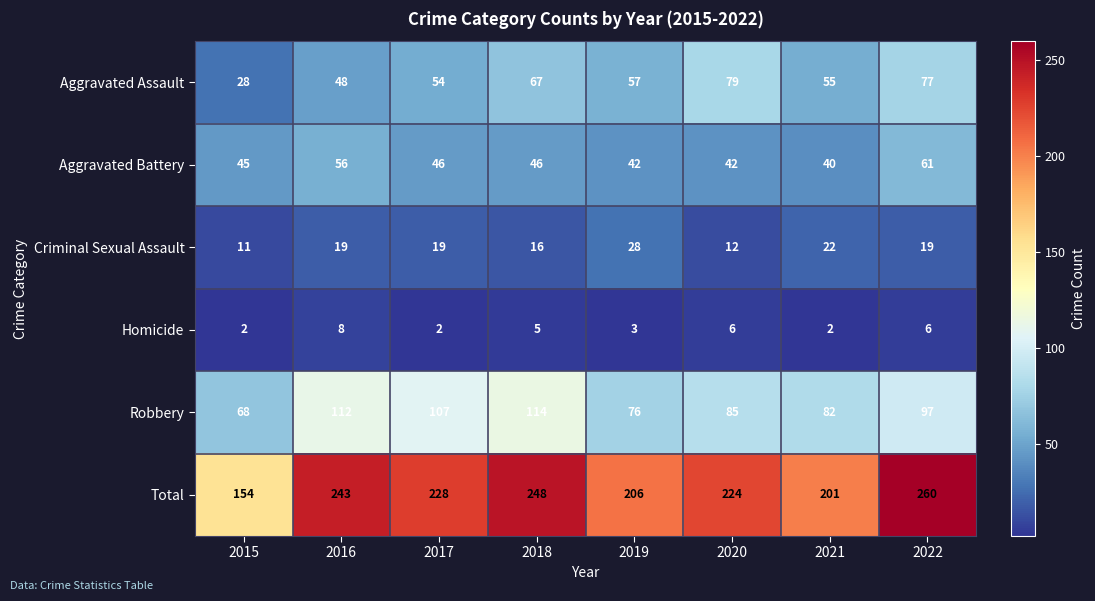

At 2016, list the series in order from largest to smallest.

Total, Robbery, Aggravated Battery, Aggravated Assault, Criminal Sexual Assault, Homicide